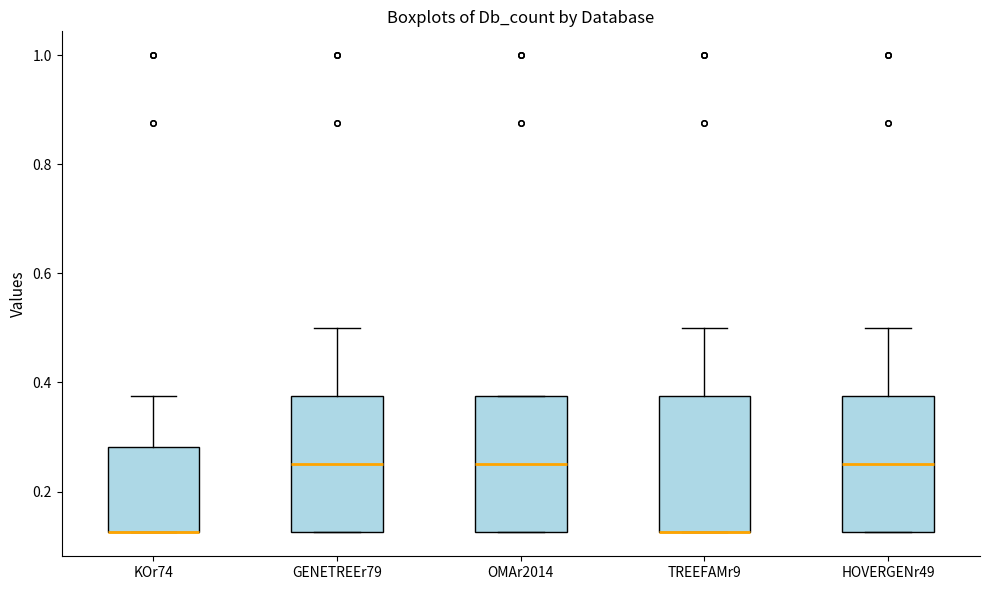

Reading left to right, transcribe this box plot: for each box, give where its median line is, the range the box spans, and where its two whiskers end, as read against the y-axis. The values are not printed on the chart, so give them approximately, as read against the axis.

KOr74: median 0.12 (drawn on the box's lower edge), box 0.12 to 0.28, whiskers 0.12 to 0.38
GENETREEr79: median 0.26, box 0.12 to 0.38, whiskers 0.12 to 0.50
OMAr2014: median 0.26, box 0.12 to 0.38, whiskers 0.12 to 0.38
TREEFAMr9: median 0.12 (drawn on the box's lower edge), box 0.12 to 0.38, whiskers 0.12 to 0.50
HOVERGENr49: median 0.26, box 0.12 to 0.38, whiskers 0.12 to 0.50